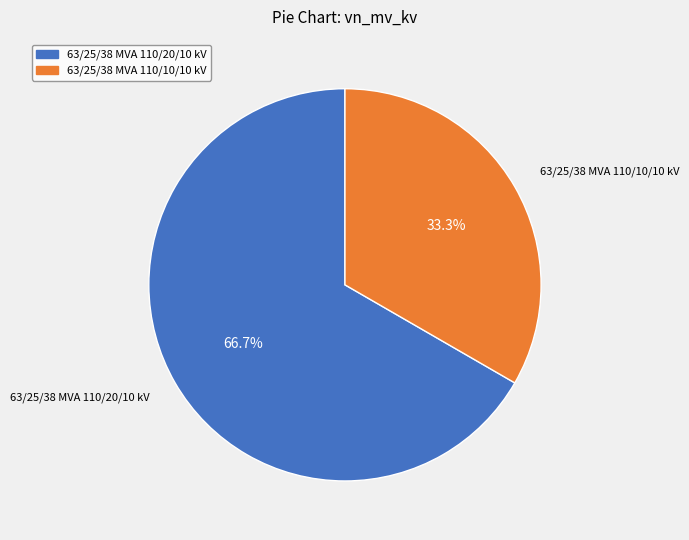

True or false: 63/25/38 MVA 110/20/10 kV accounts for 67% of the total.

True